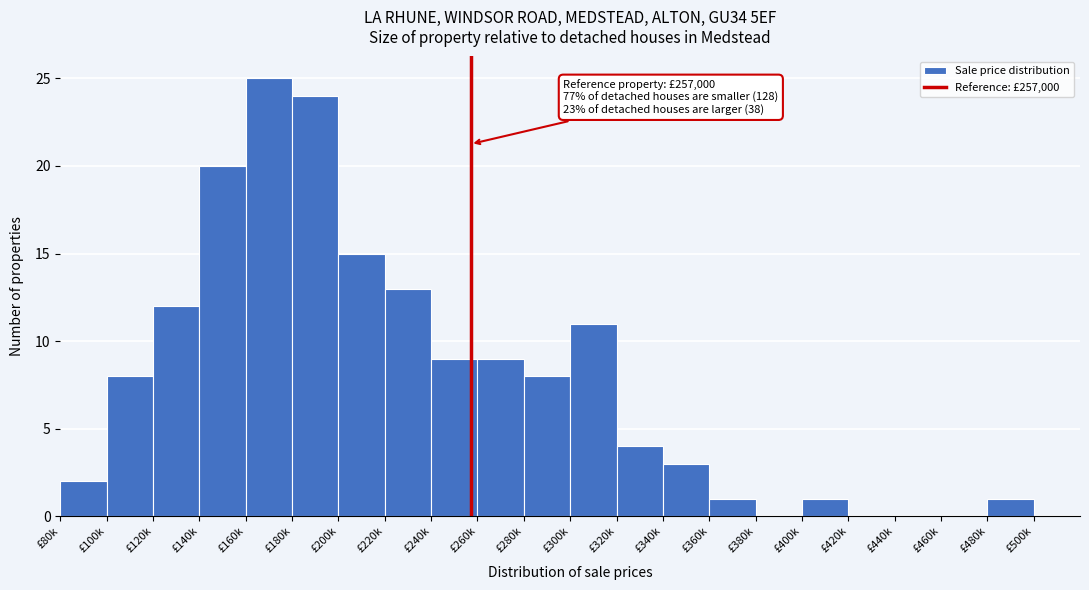

Reading left to right, transcribe all the data shown in this chart.

£80k=2	£100k=8	£120k=12	£140k=20	£160k=25	£180k=24	£200k=15	£220k=13	£240k=9	£260k=9	£280k=8	£300k=11	£320k=4	£340k=3	£360k=1	£380k=0	£400k=1	£420k=0	£440k=0	£460k=0	£480k=1